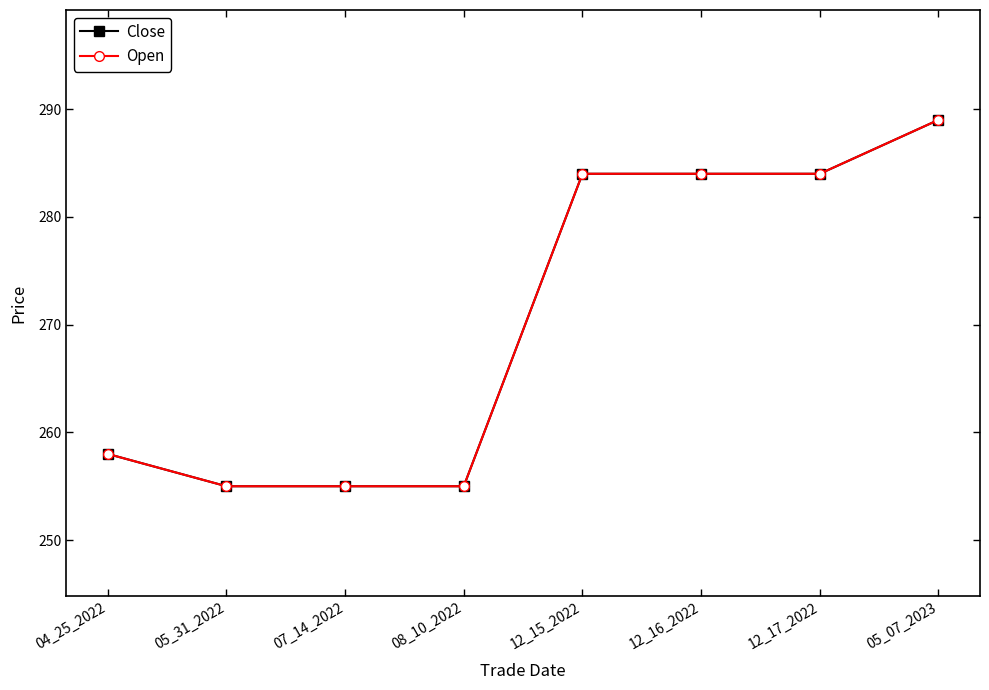

Rank the series by their maximum value, from highest to lowest.

Close, Open